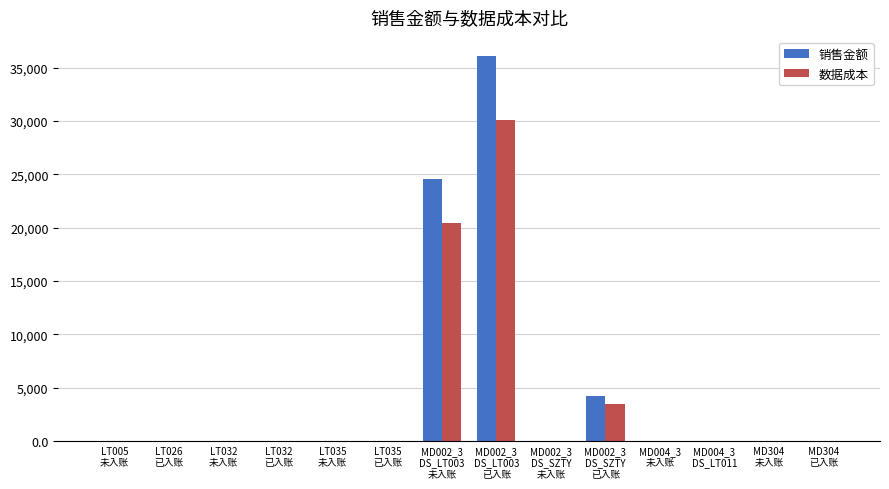

What is the average value of the 销售金额 series?

4635.8